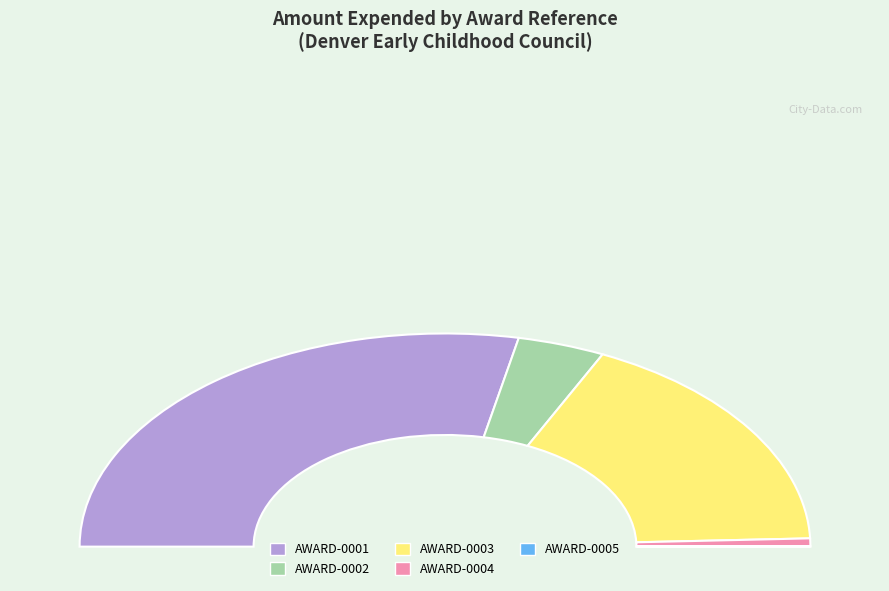

The AWARD-0005 slice represents 6% of the pie. True or false?

False